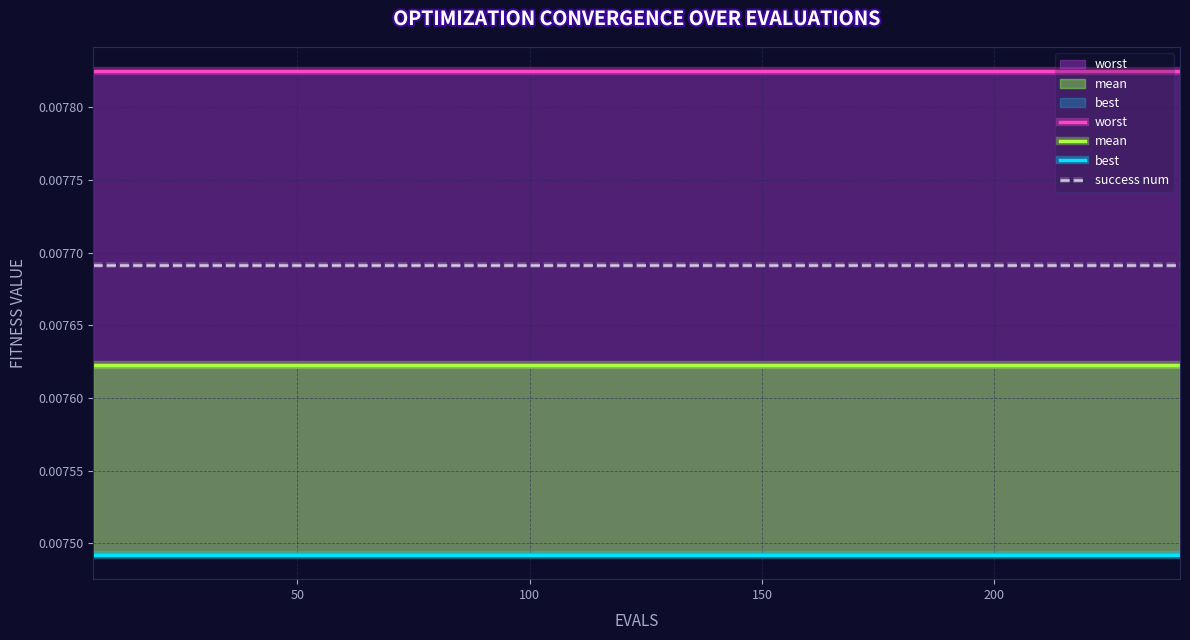

True or false: success num and worst intersect in this chart.

False